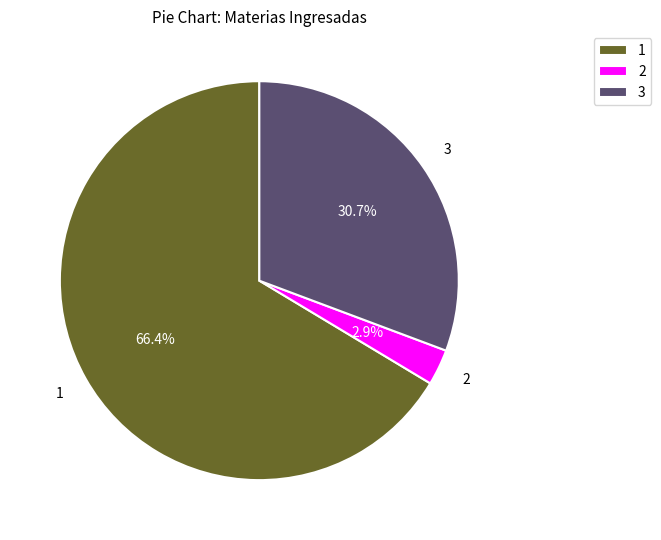

How much of the chart is everything except 1?

33.6%